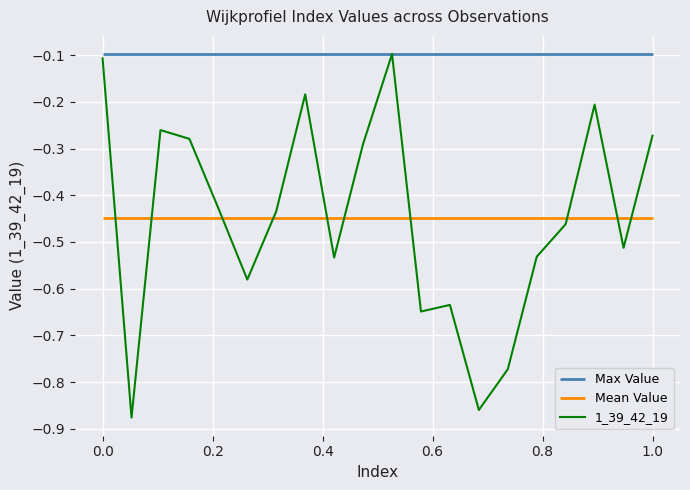

What is the value of the 6th point from the left?

-0.6